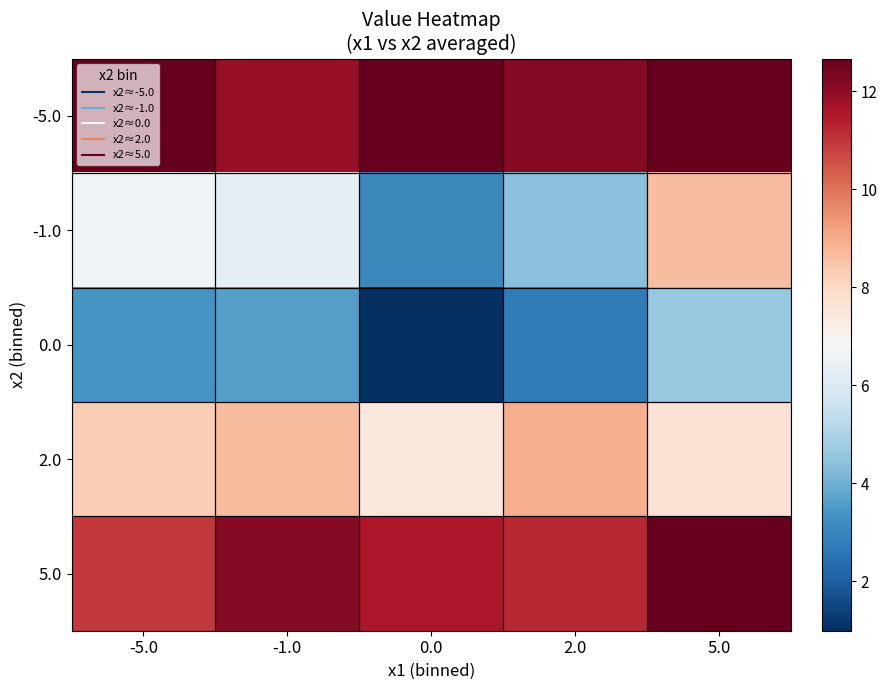

What is the total value across all series at 0.0?

35.7